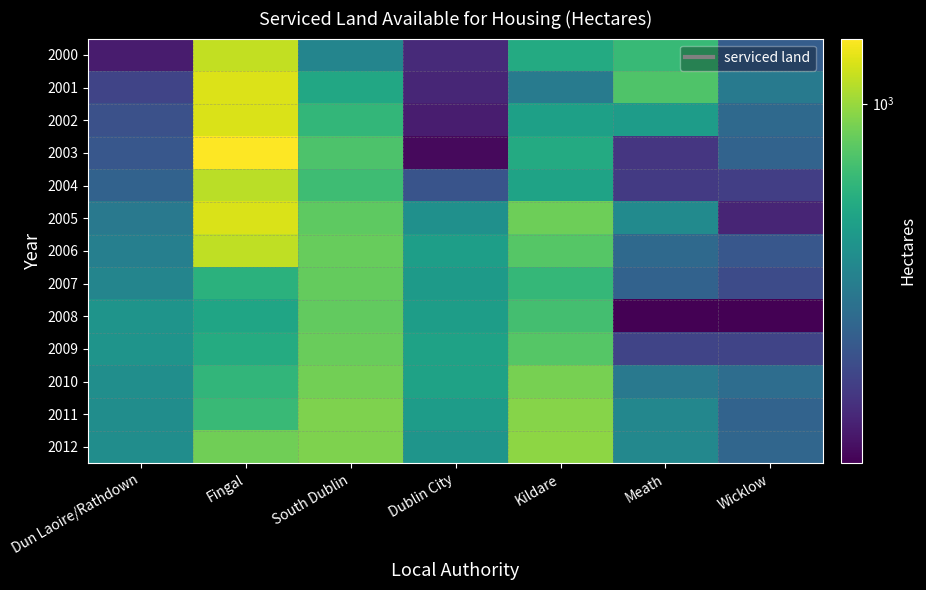

What is the total value across all series at Meath?

4462